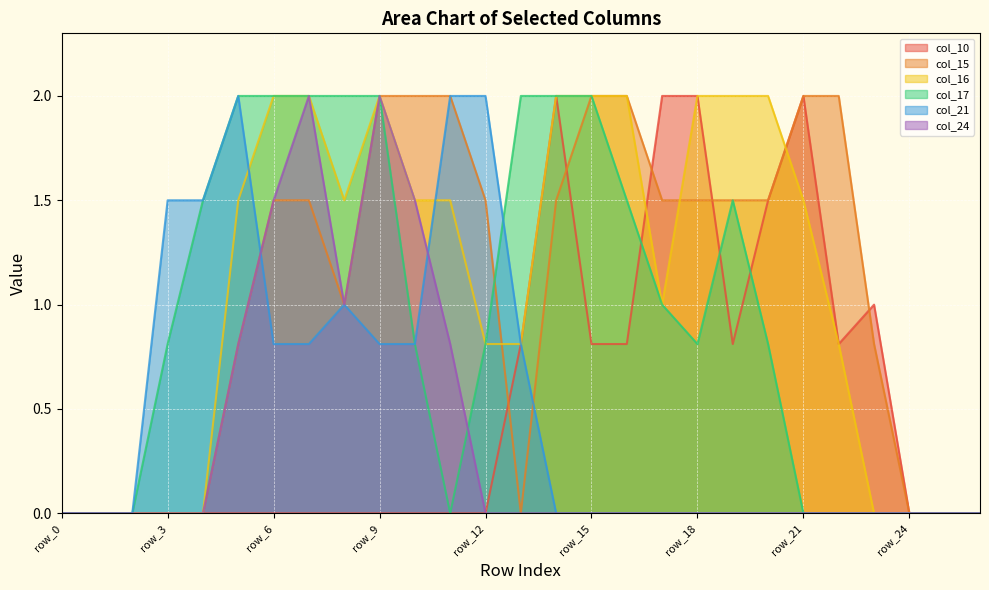

True or false: col_16 has more than 1 points higher than both neighbors.

False